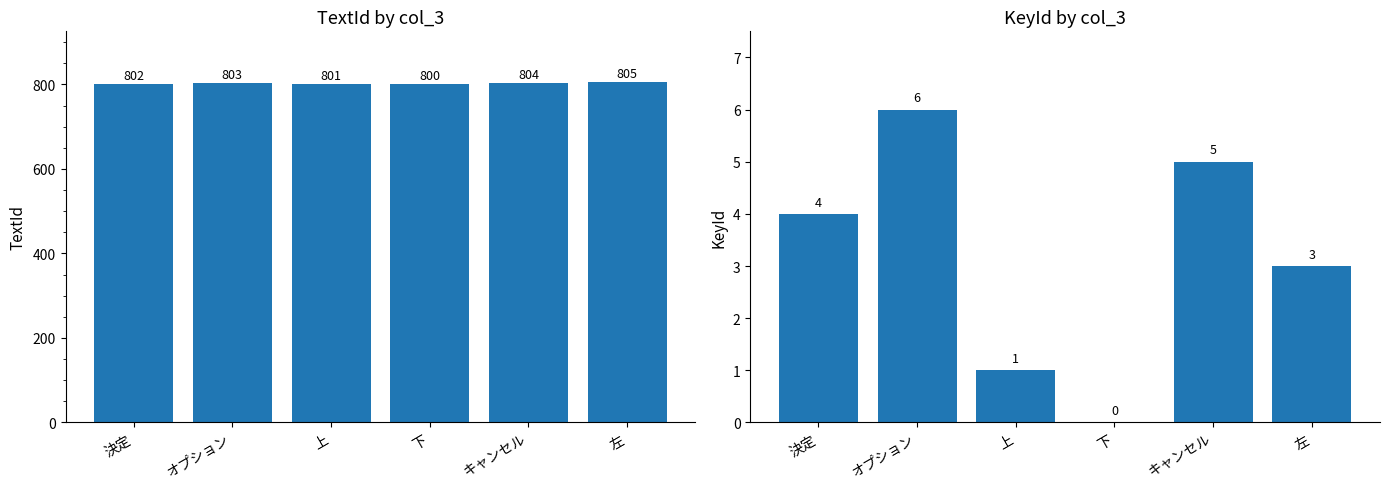

What is the difference between the TextId values at 上 and キャンセル?

3